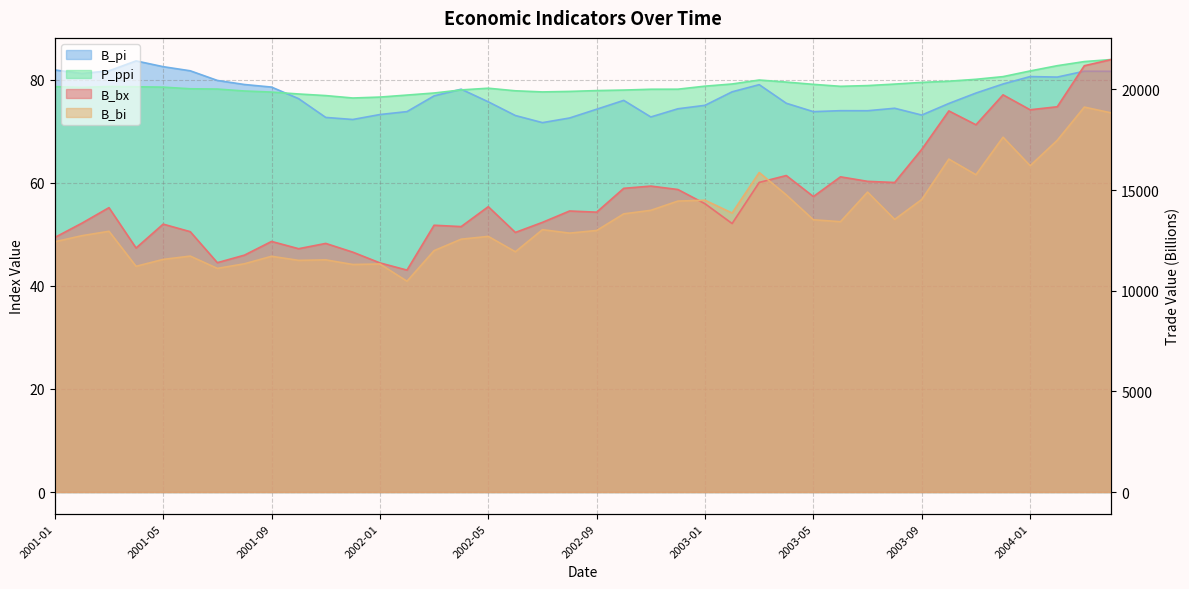

What is the sum of the P_ppi values at 2001-09 and 2003-08?

156.8